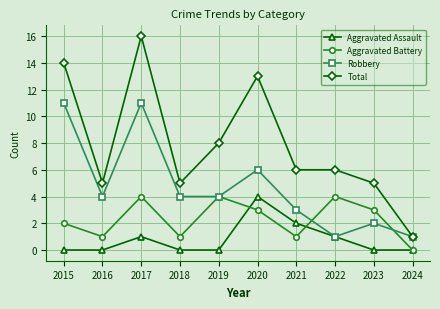

The Total series shows 10 at 2017. True or false?

False